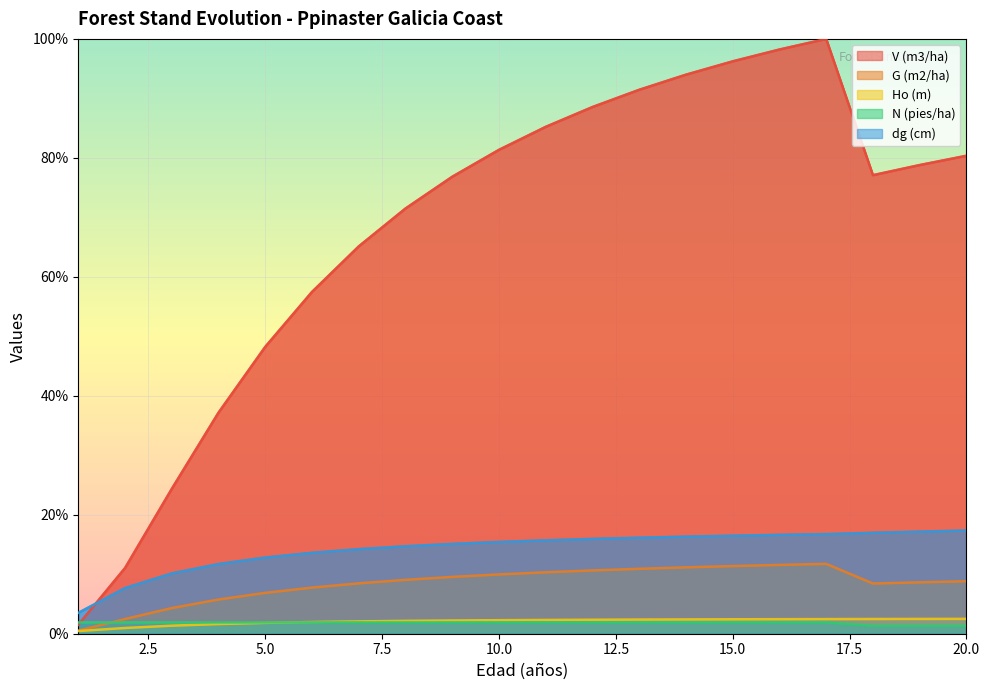

True or false: V (m3/ha) and dg (cm) intersect in this chart.

True